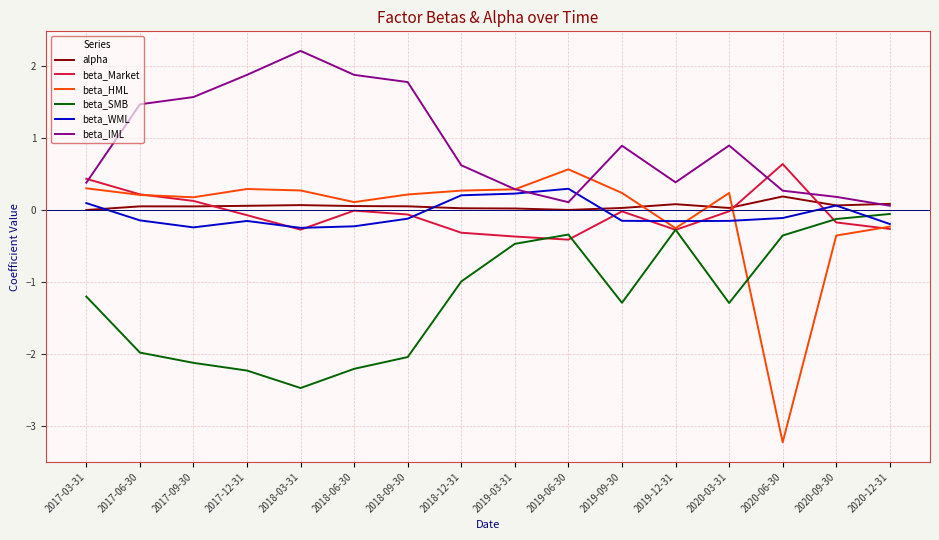

What is the sum of the beta_SMB values at 2017-03-31 and 2020-06-30?

-1.6